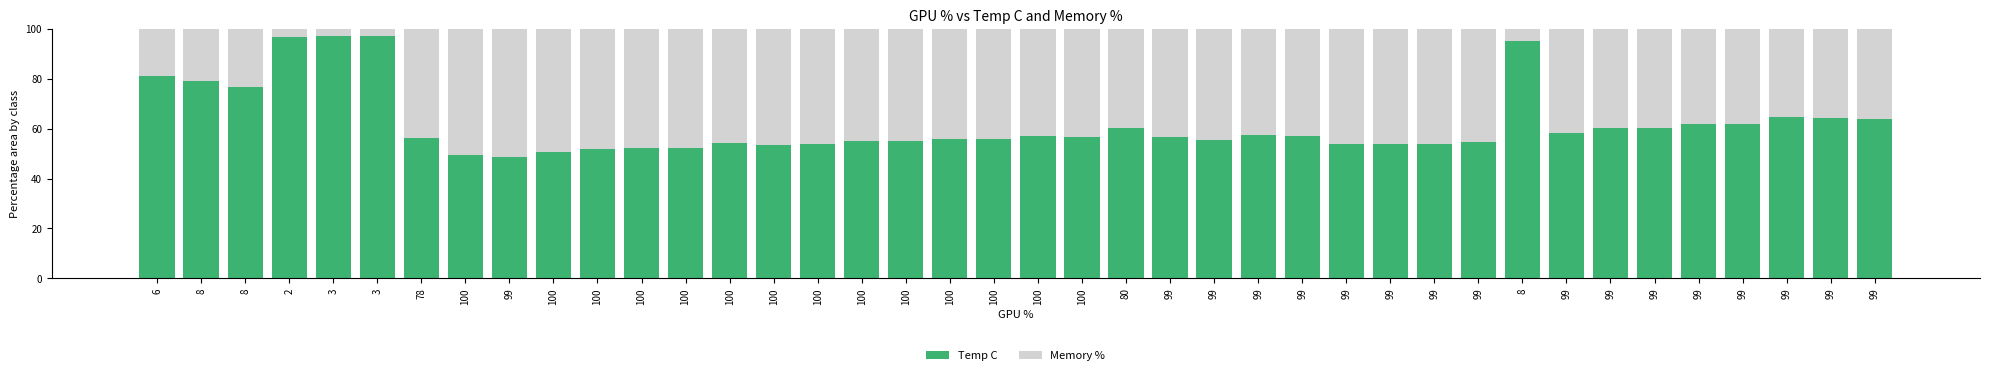

How many bars are there in total?

40